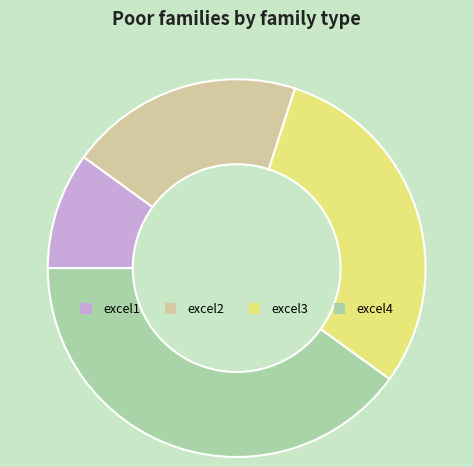

Which has a higher value, excel2 or excel3?

excel3